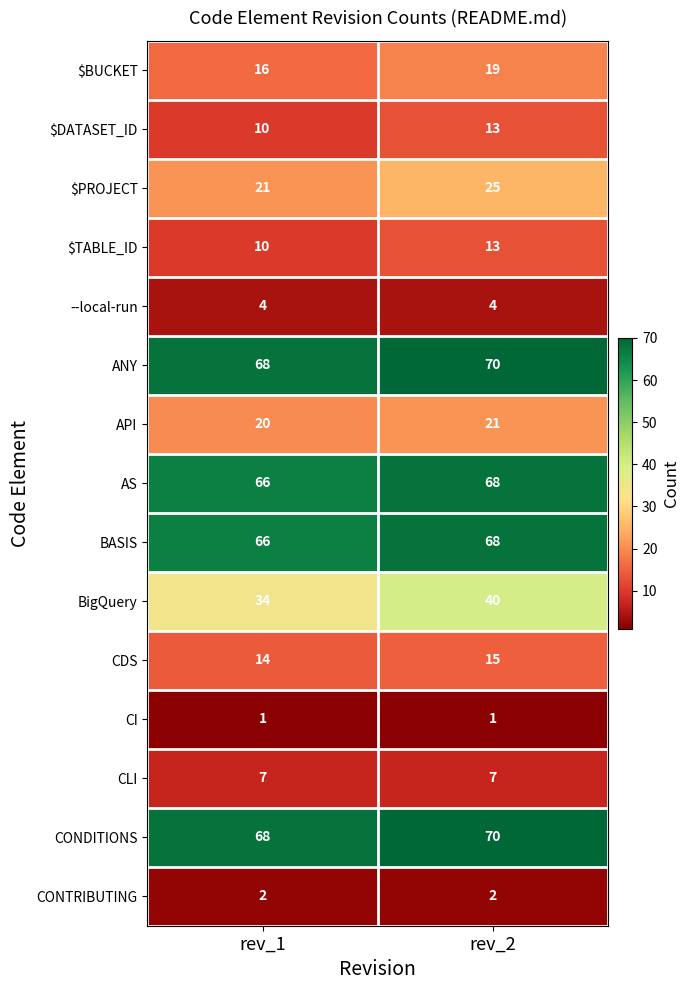

What is the sum of the AS values at rev_1 and rev_2?

134